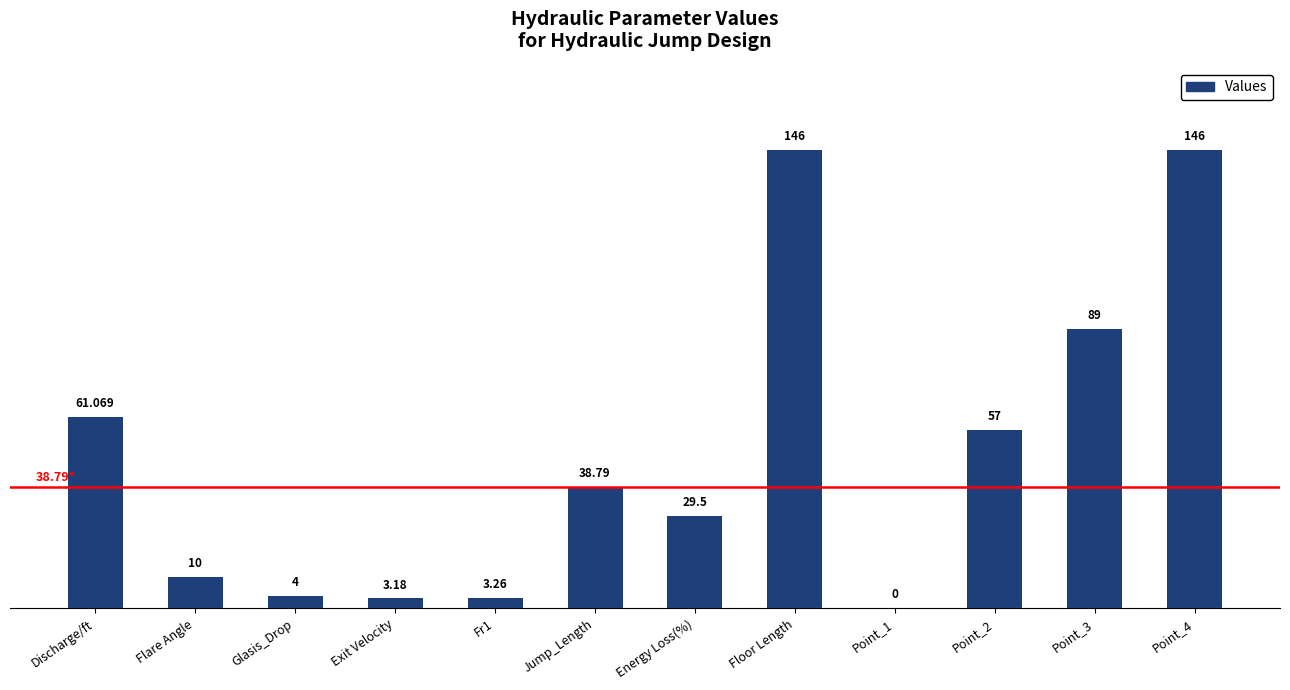

At which label is the value closest to 73?

Discharge/ft